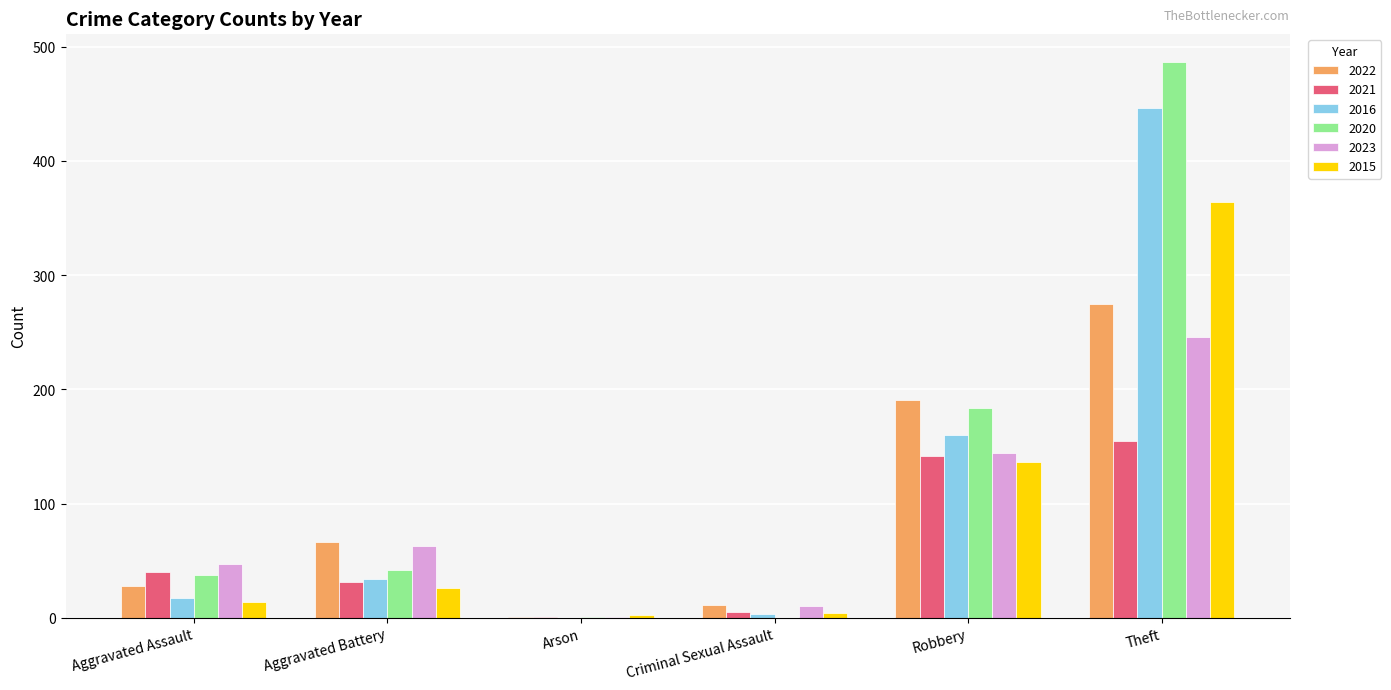

At which category is the sum across all series the highest?

Theft